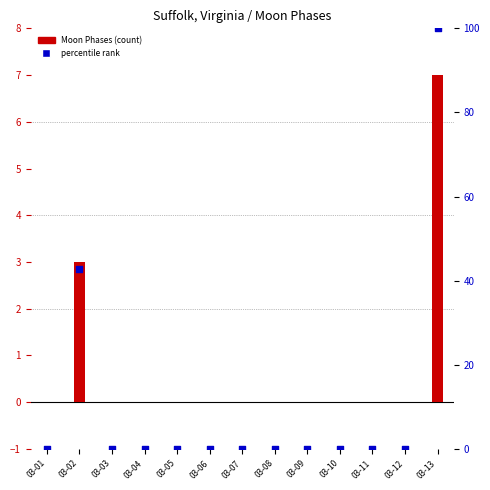

Which series contains the highest Y value?

percentile rank